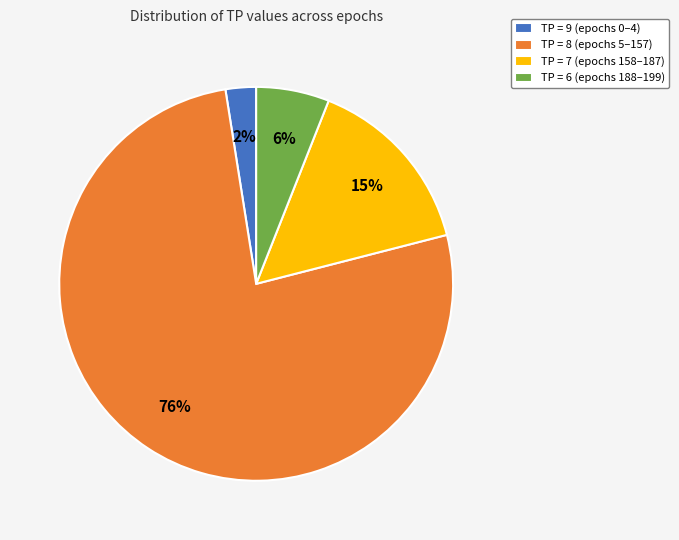

Which slice is the largest?

TP = 8 (epochs 5–157)